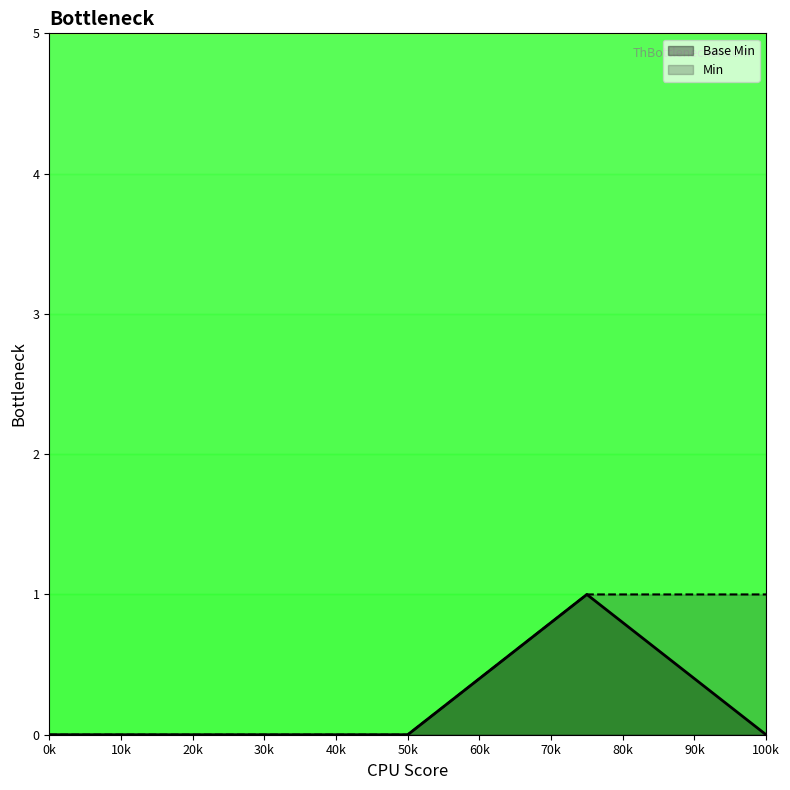

Is it true that Min equals 1 at 0k?

False